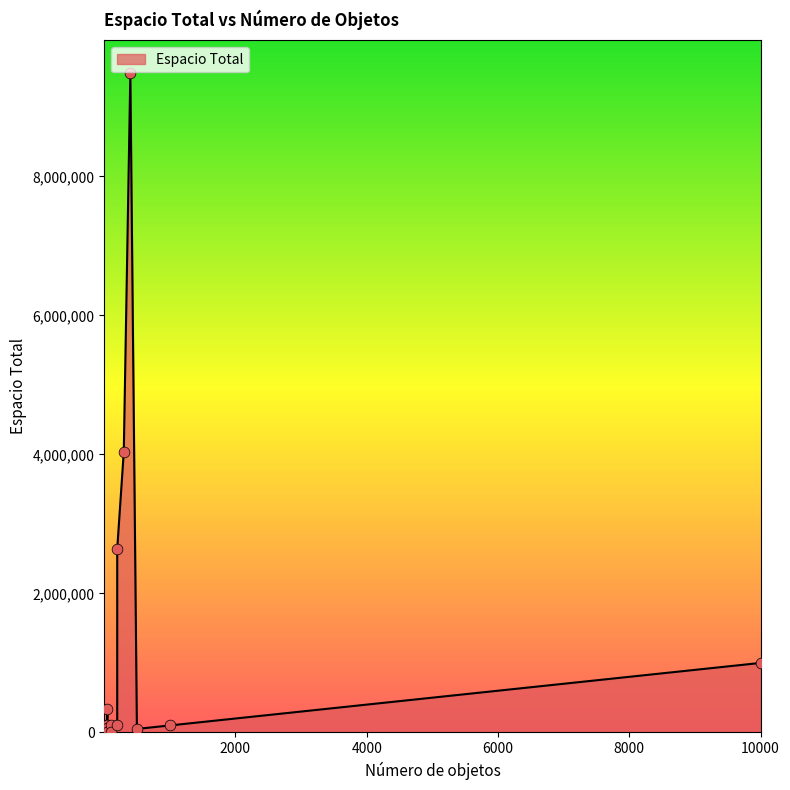

Approximately how many times larger is the value at 200 compared to 45?

1.7